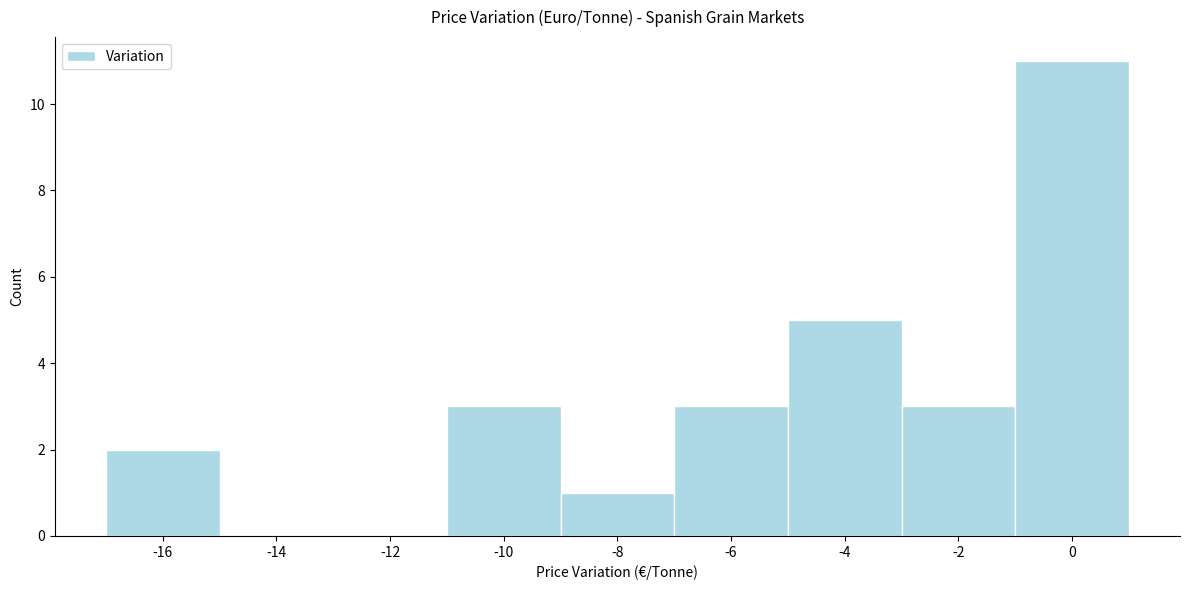

Reading right to left, extract all data points from this chart.

0=11	-2=3	-4=5	-6=3	-8=1	-10=3	-12=0	-14=0	-16=2